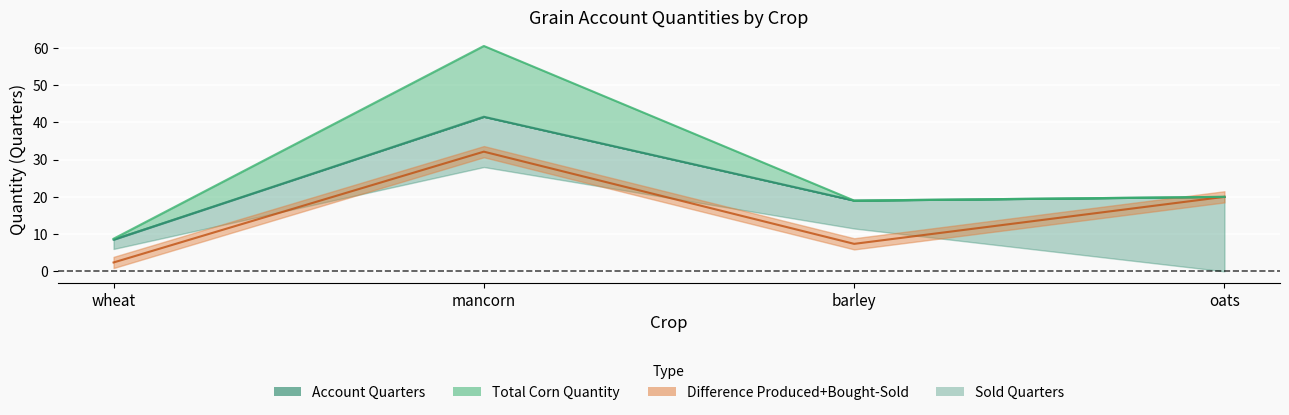

What is the total value across all series at oats?

60.0